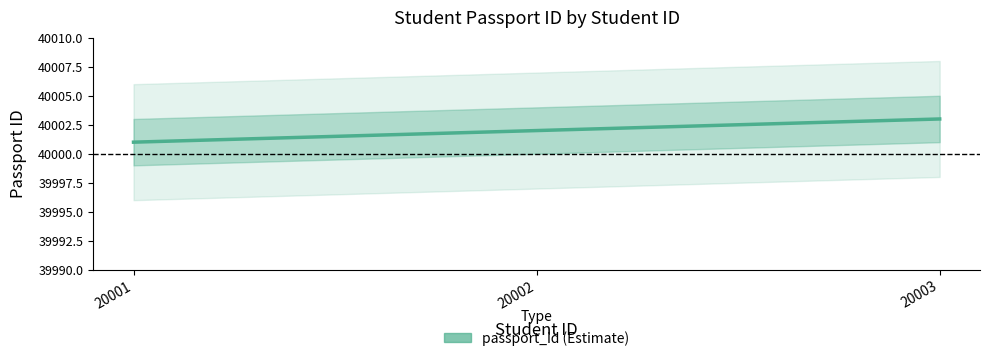

Which category has the lowest value across all series?

20001